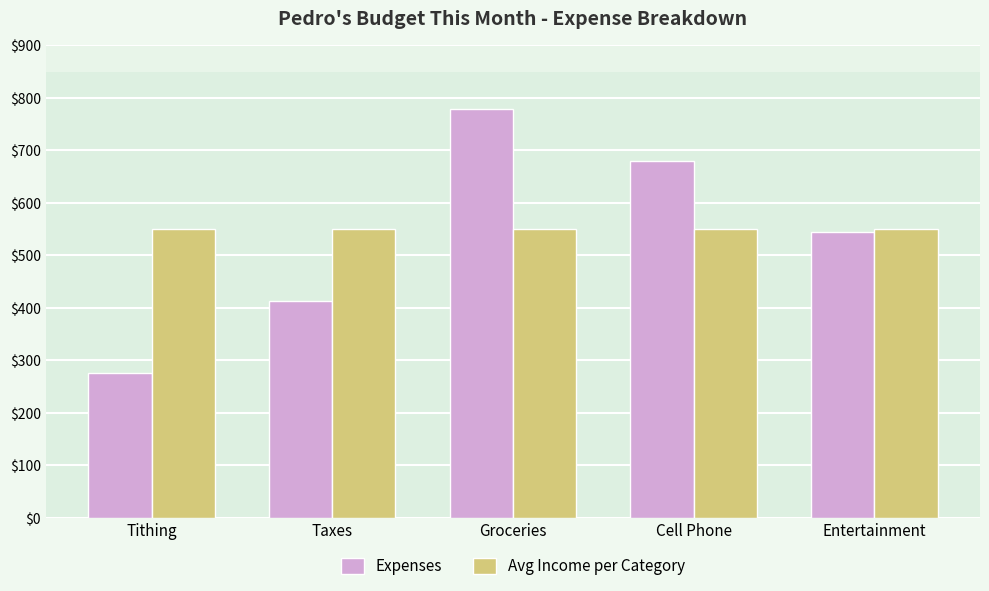

What is the label of the 4th bar from the right?

Taxes